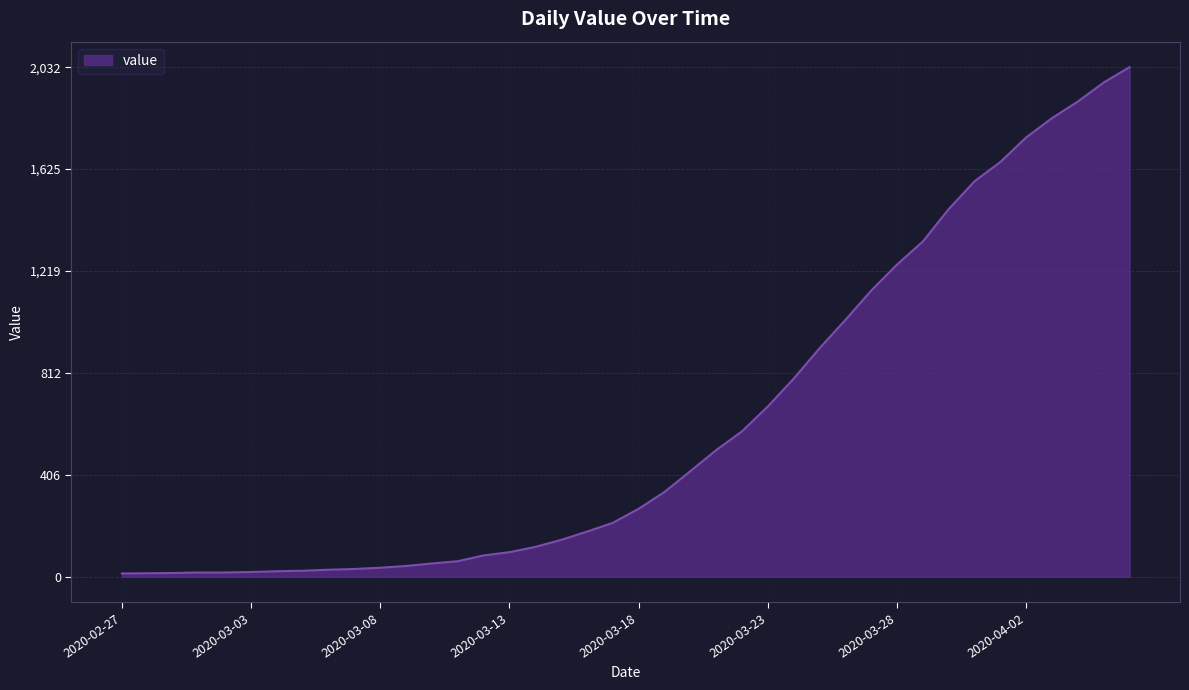

What is the maximum value shown in the chart?

2032